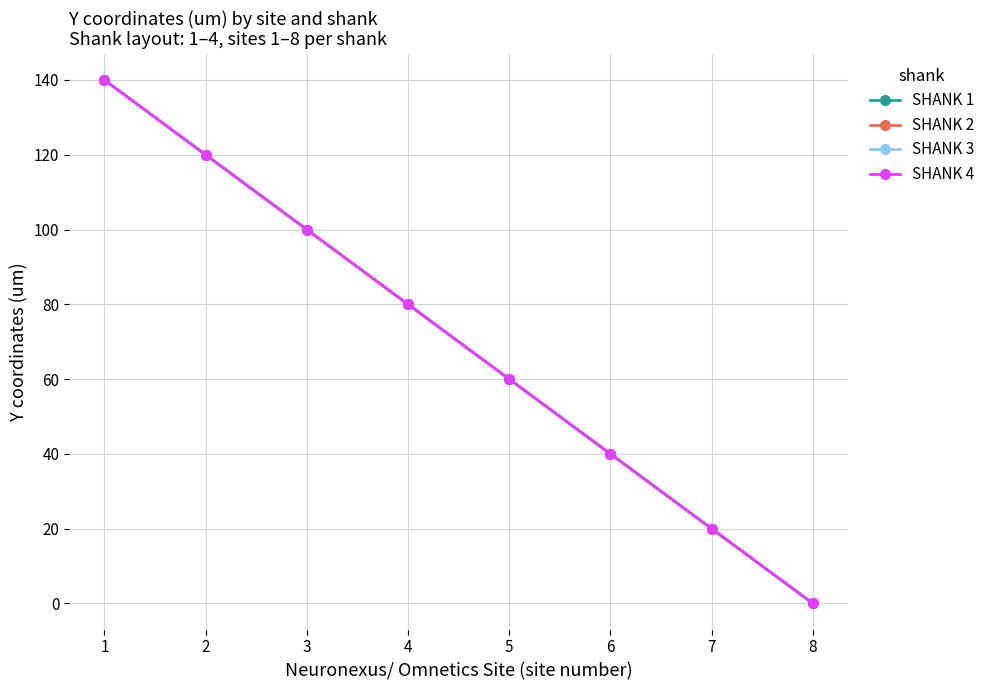

Reading left to right, list all the values displayed in this chart.

SHANK 1: 140	120	100	80	60	40	20	0
SHANK 2: 140	120	100	80	60	40	20	0
SHANK 3: 140	120	100	80	60	40	20	0
SHANK 4: 140	120	100	80	60	40	20	0